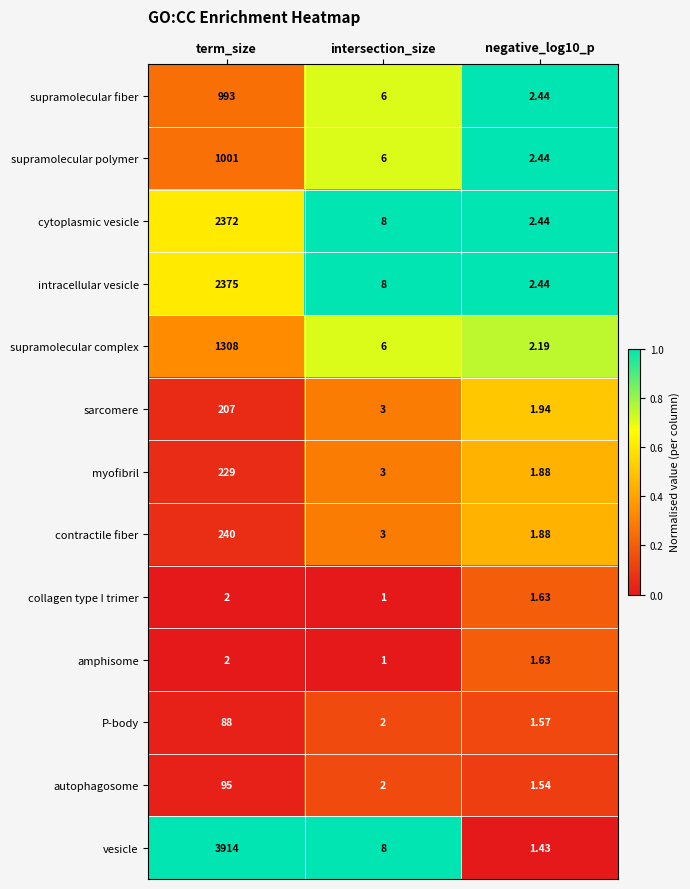

At which label is vesicle closest to 1957?

intersection_size